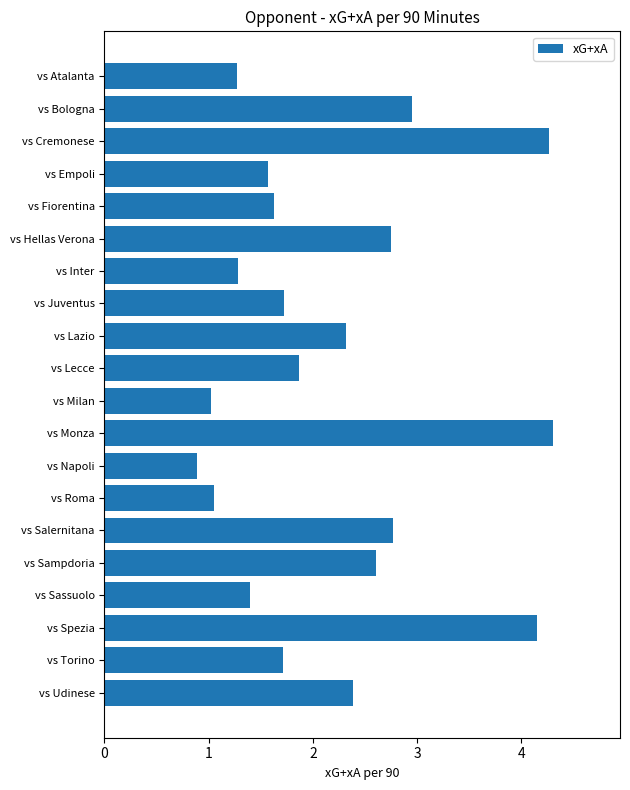

Count the number of values greater than 1.

19